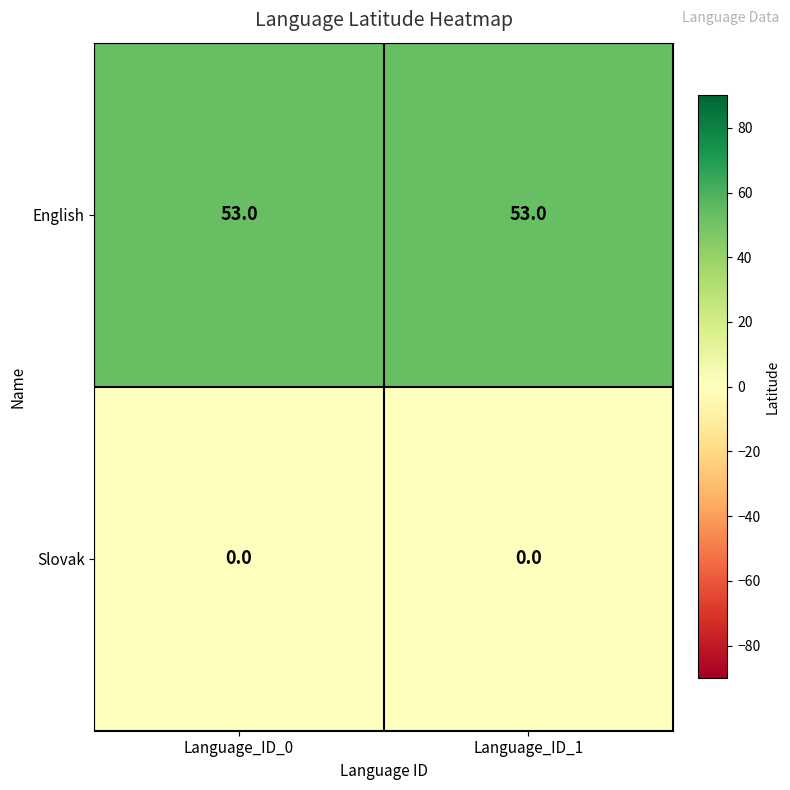

How many data points does each series have?

2